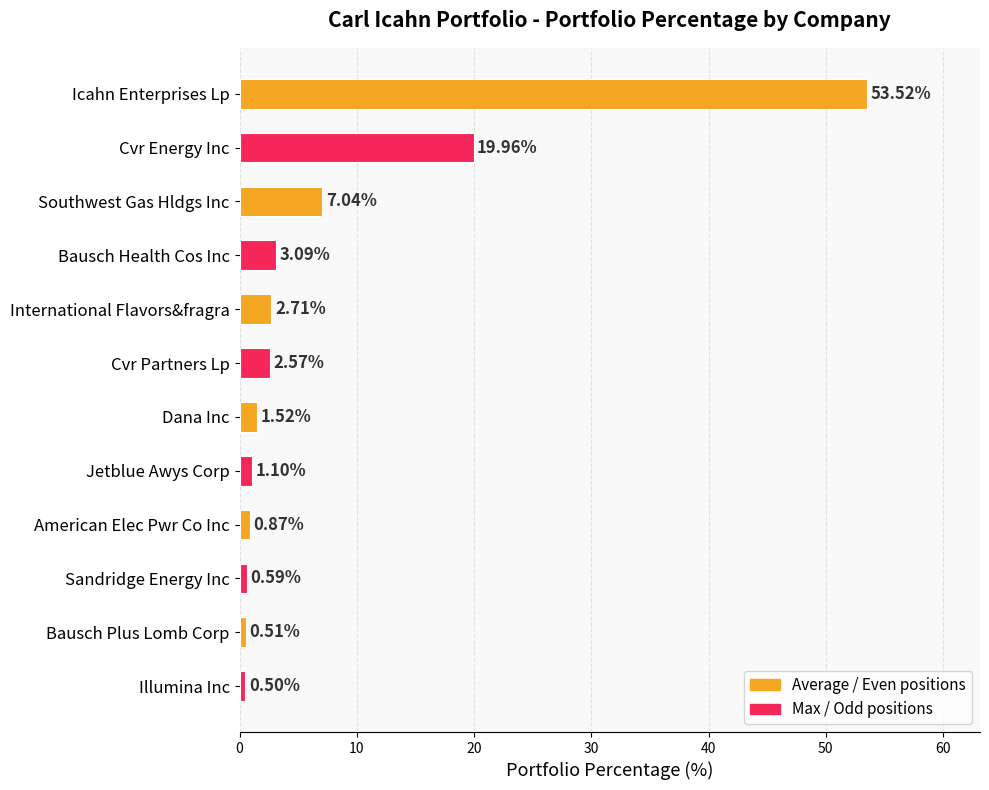

What is the difference between the maximum and minimum values?

53.0